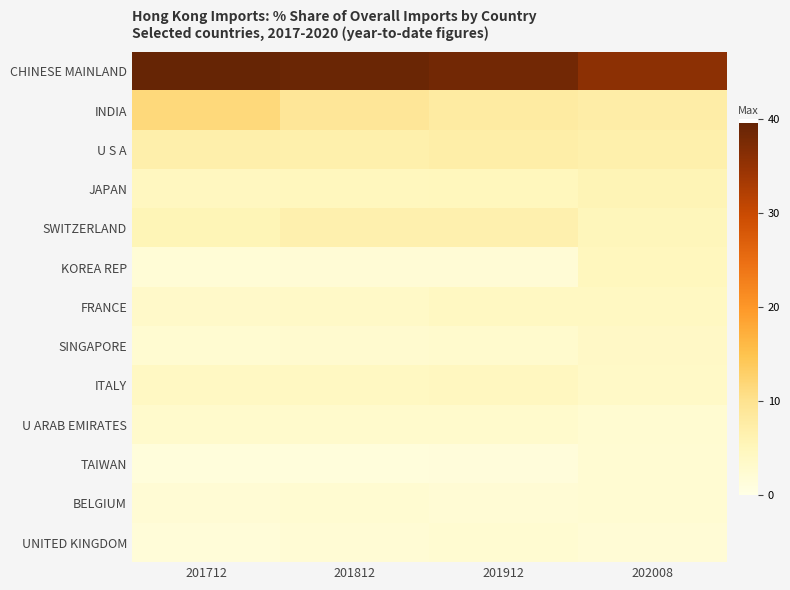

Which series changed the most between 201812 and 202008?

CHINESE MAINLAND